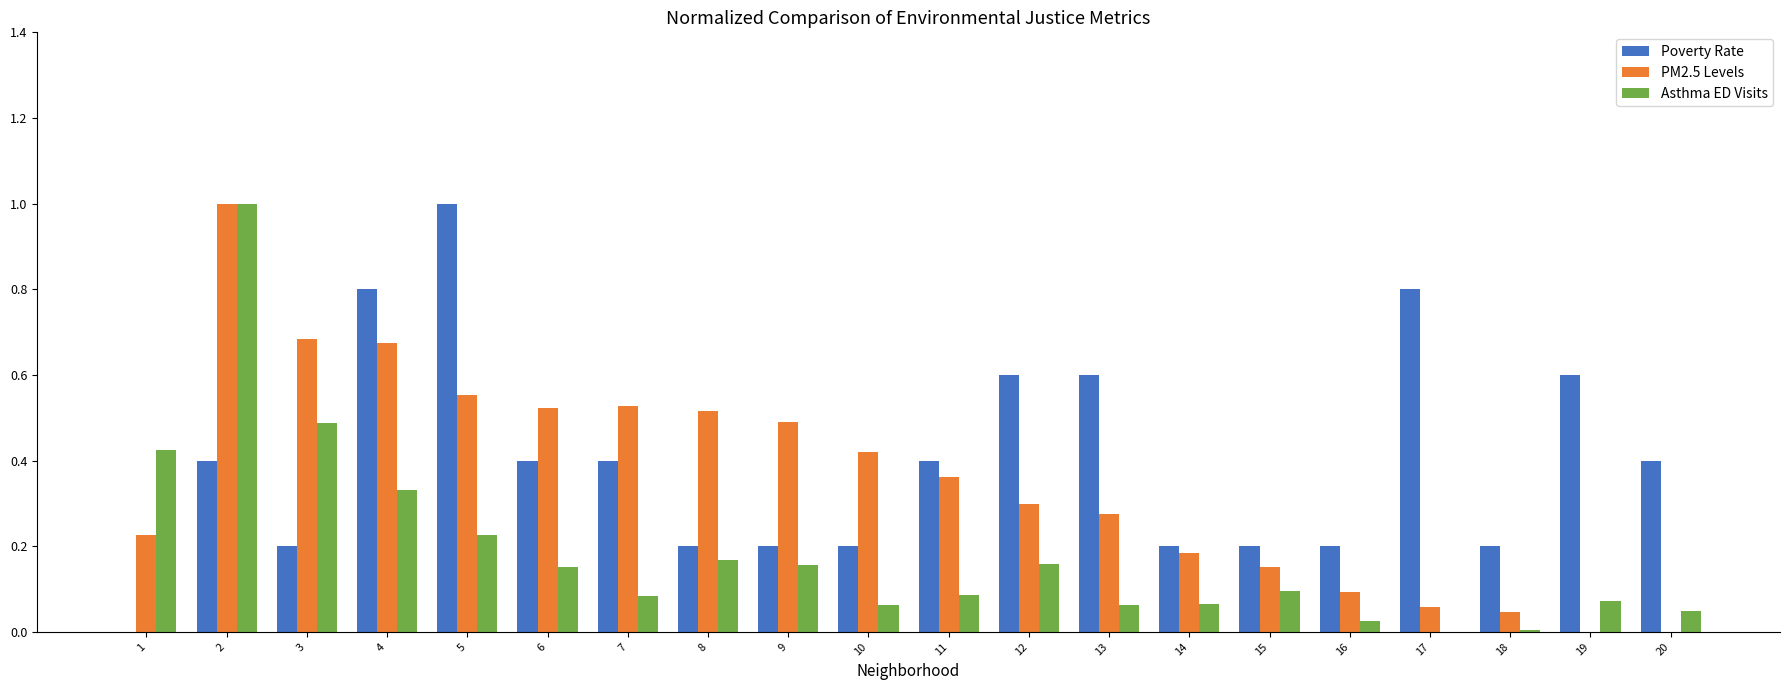

Are the bars grouped side by side (vs. stacked)?

Yes